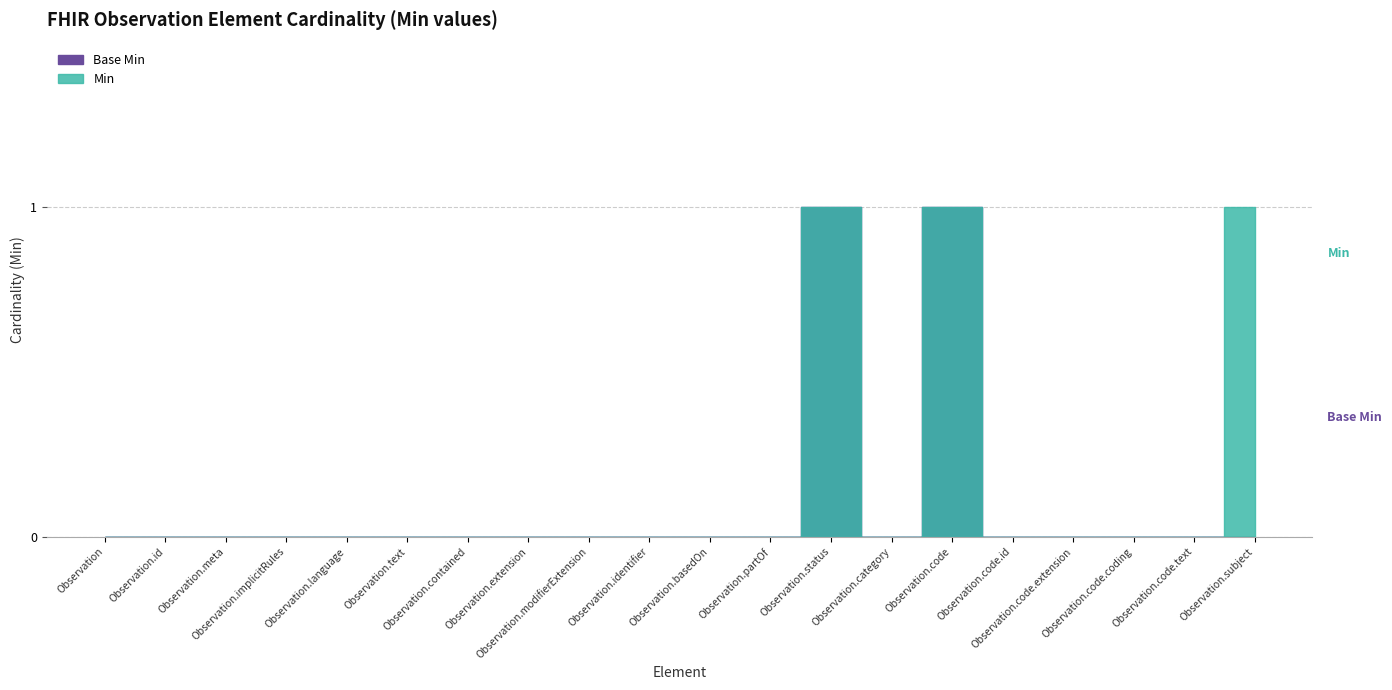

Reading left to right, what are all the values shown in this chart?

Base Min: Observation=0	Observation.id=0	Observation.meta=0	Observation.implicitRules=0	Observation.language=0	Observation.text=0	Observation.contained=0	Observation.extension=0	Observation.modifierExtension=0	Observation.identifier=0	Observation.basedOn=0	Observation.partOf=0	Observation.status=1	Observation.category=0	Observation.code=1	Observation.code.id=0	Observation.code.extension=0	Observation.code.coding=0	Observation.code.text=0	Observation.subject=0
Min: Observation=0	Observation.id=0	Observation.meta=0	Observation.implicitRules=0	Observation.language=0	Observation.text=0	Observation.contained=0	Observation.extension=0	Observation.modifierExtension=0	Observation.identifier=0	Observation.basedOn=0	Observation.partOf=0	Observation.status=1	Observation.category=0	Observation.code=1	Observation.code.id=0	Observation.code.extension=0	Observation.code.coding=0	Observation.code.text=0	Observation.subject=1